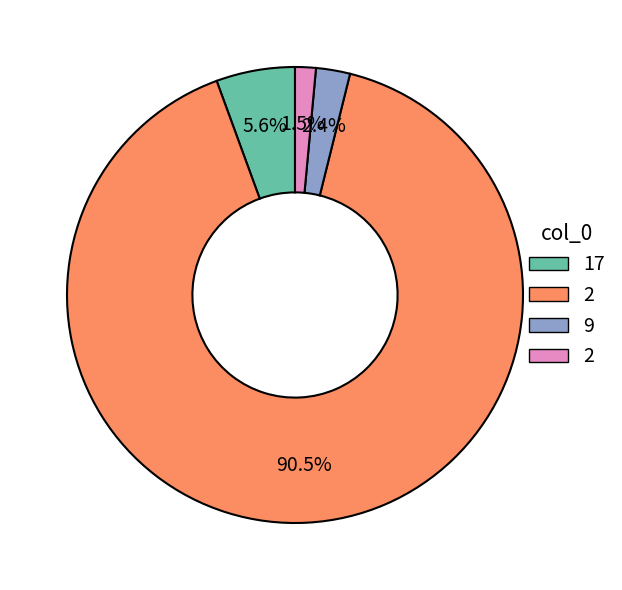

Is there a majority slice in this chart?

Yes